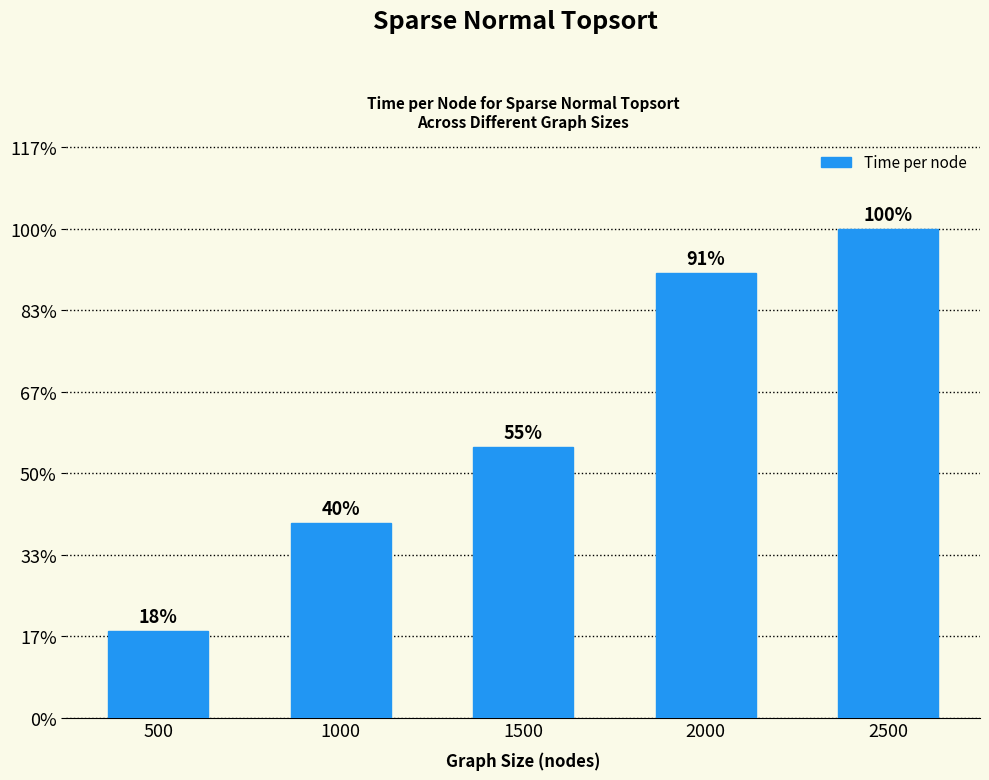

Does the chart contain any negative values?

No